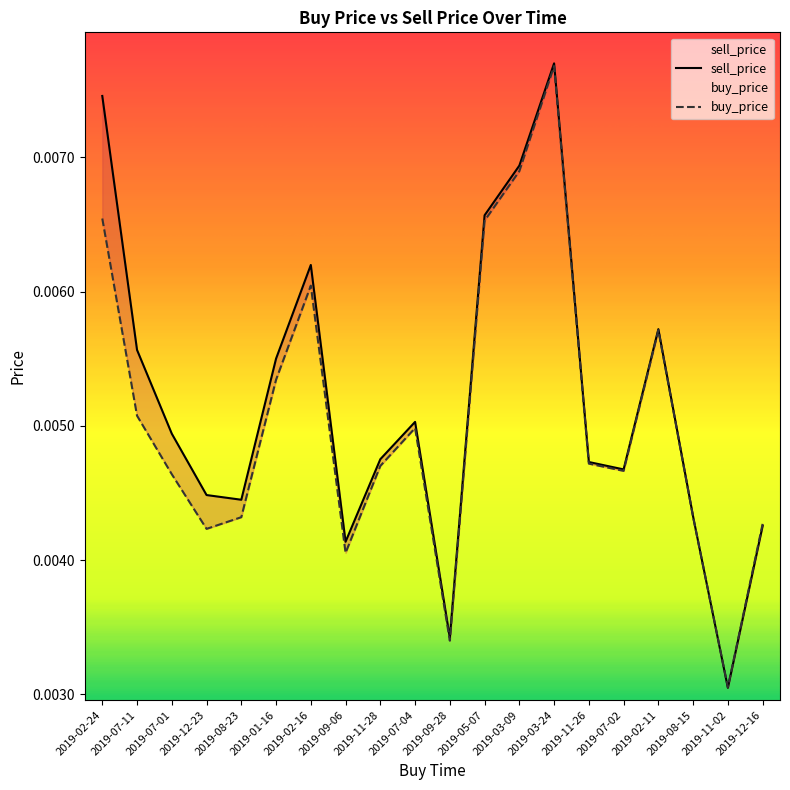

What is the label of the 15th point from the left?

2019-11-26